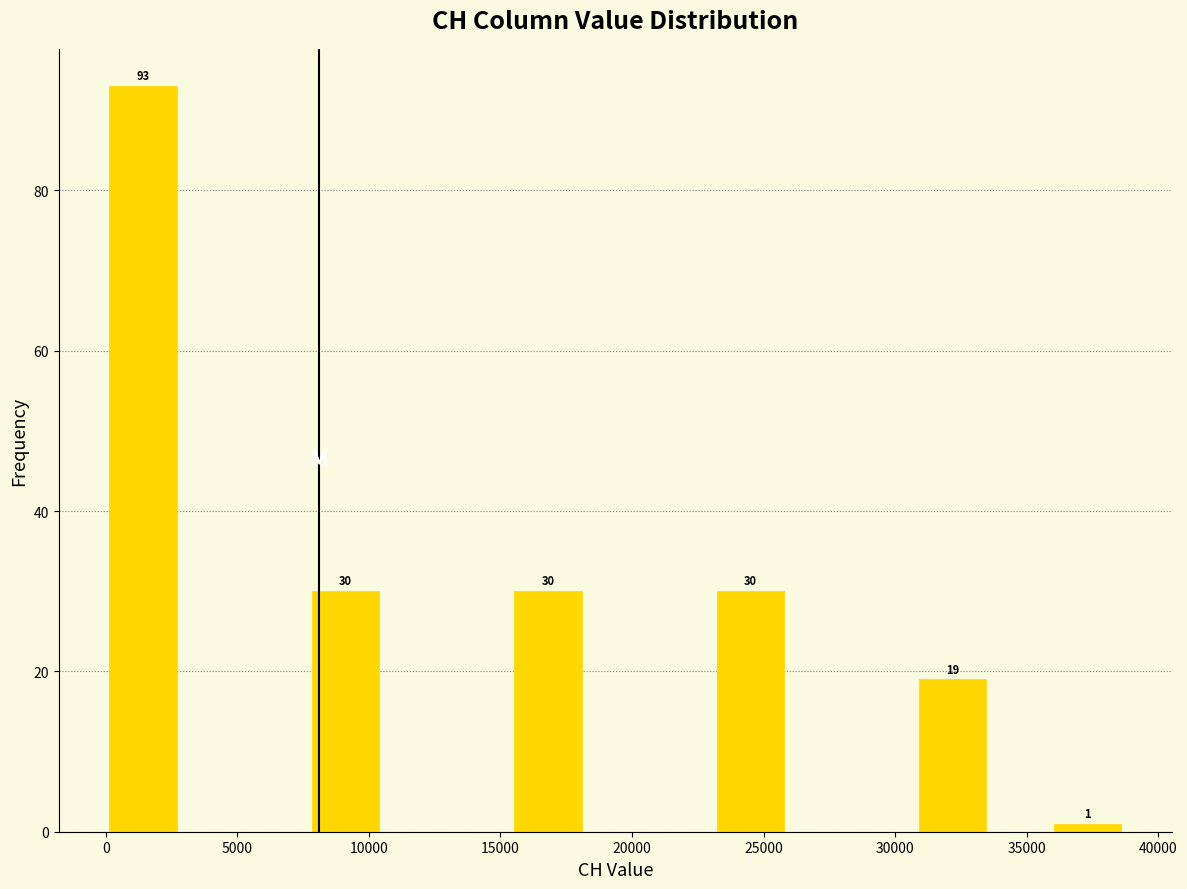

Which range on the x-axis has the tallest bar?

0 to 2500